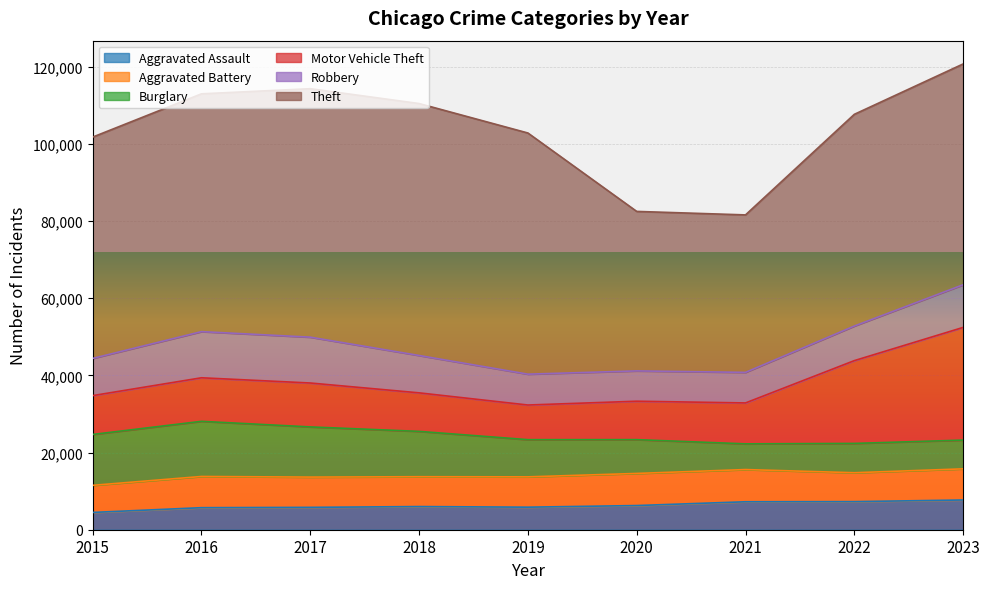

Reading left to right, transcribe all the data shown in this chart.

Aggravated Assault: 4480	5712	5793	6001	5841	6264	7242	7280	7703
Aggravated Battery: 7019	8086	7845	7735	7858	8319	8347	7488	8071
Burglary: 13184	14289	13001	11747	9638	8758	6662	7594	7451
Motor Vehicle Theft: 10068	11286	11380	9985	8977	9959	10602	21456	29199
Robbery: 9638	11960	11880	9681	7995	7855	7918	8963	11055
Theft: 57350	61622	64386	65288	62493	41328	40807	54859	57214